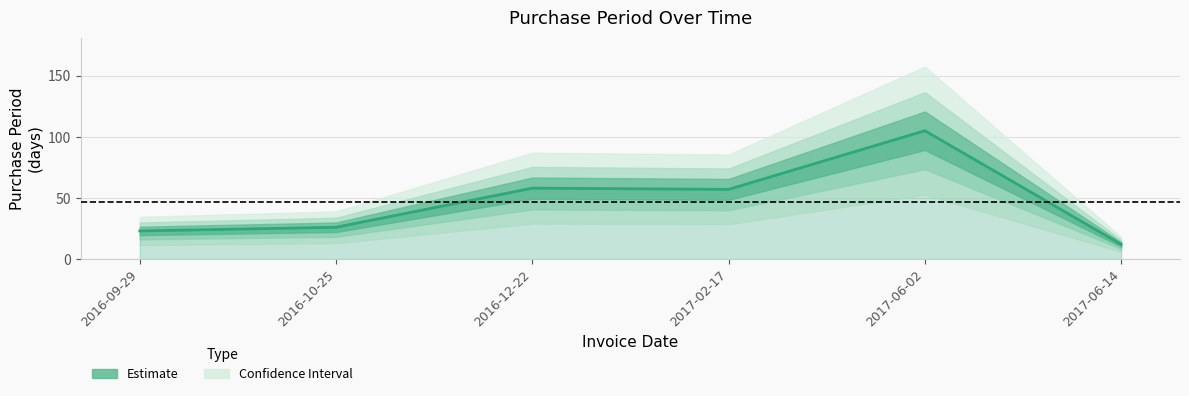

Rank the categories by value from highest to lowest.

2017-06-02, 2016-12-22, 2017-02-17, 2016-10-25, 2016-09-29, 2017-06-14